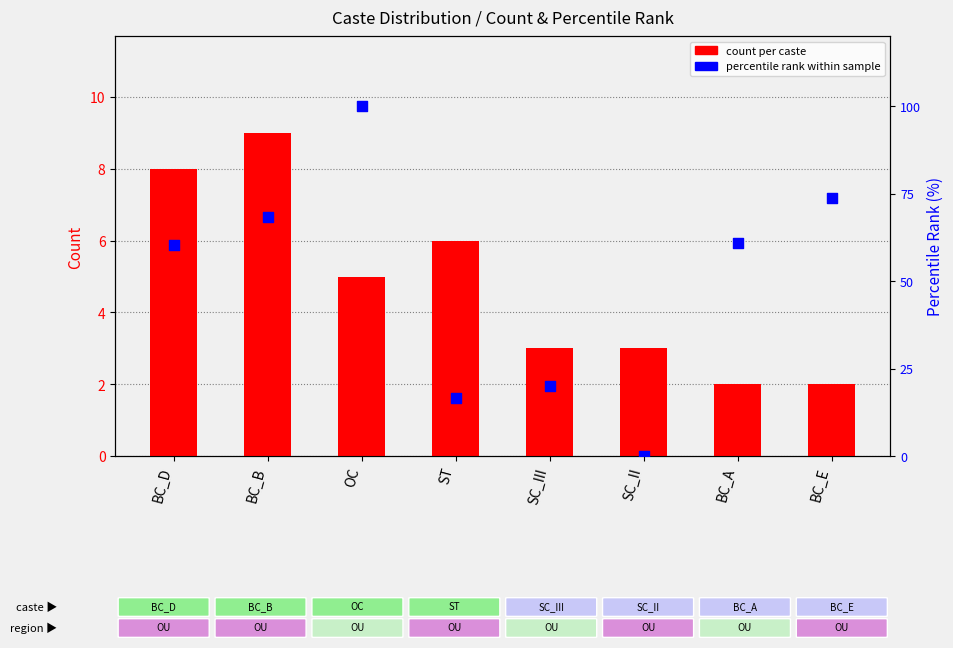

Which series reaches the minimum Y coordinate?

percentile rank